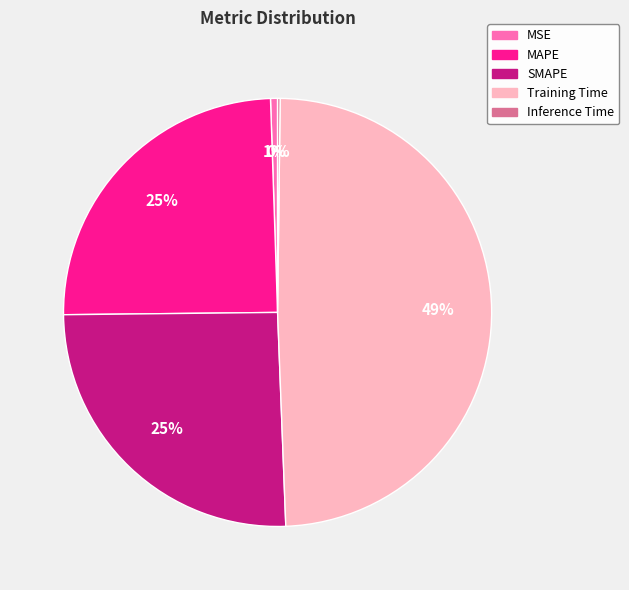

Is there a majority slice in this chart?

No